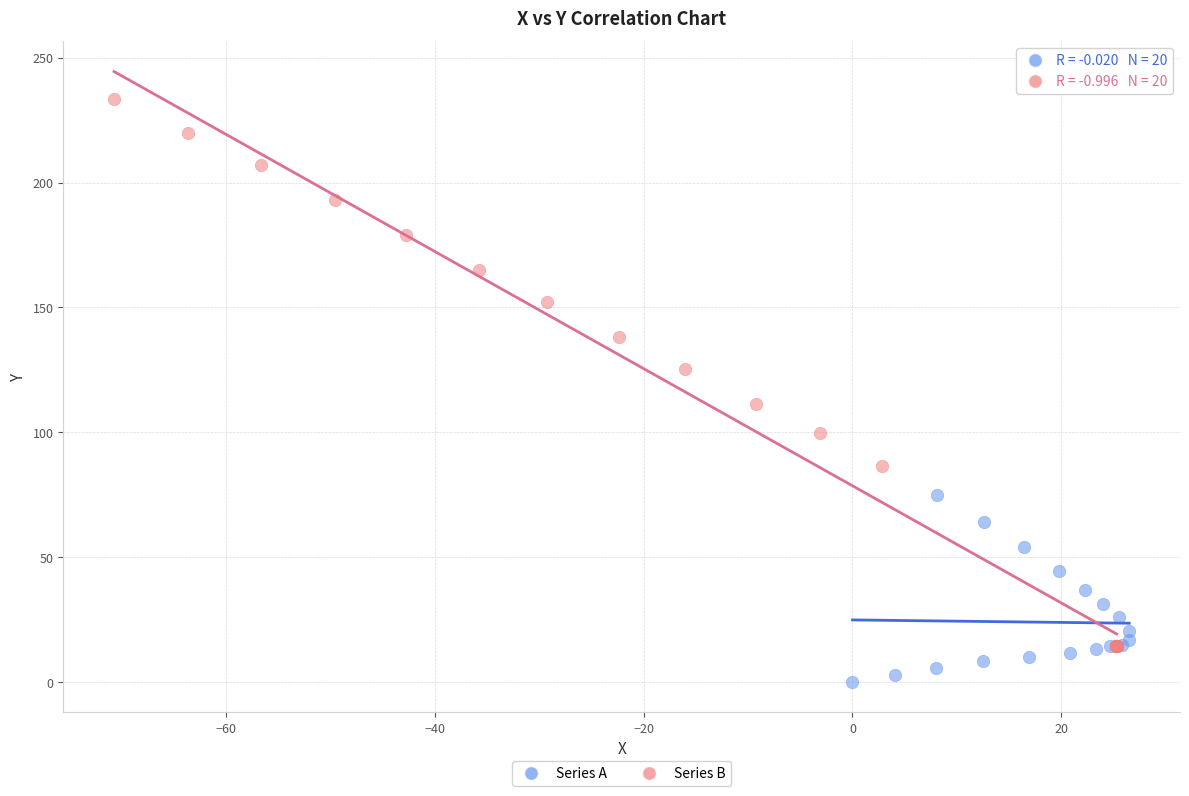

Which series reaches the minimum Y coordinate?

Series A